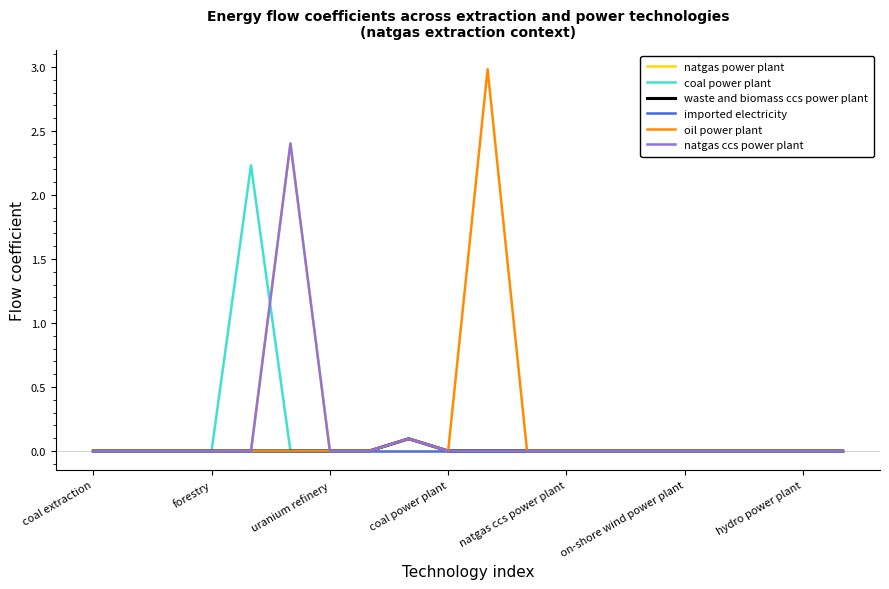

Does the chart have visible grid lines?

No